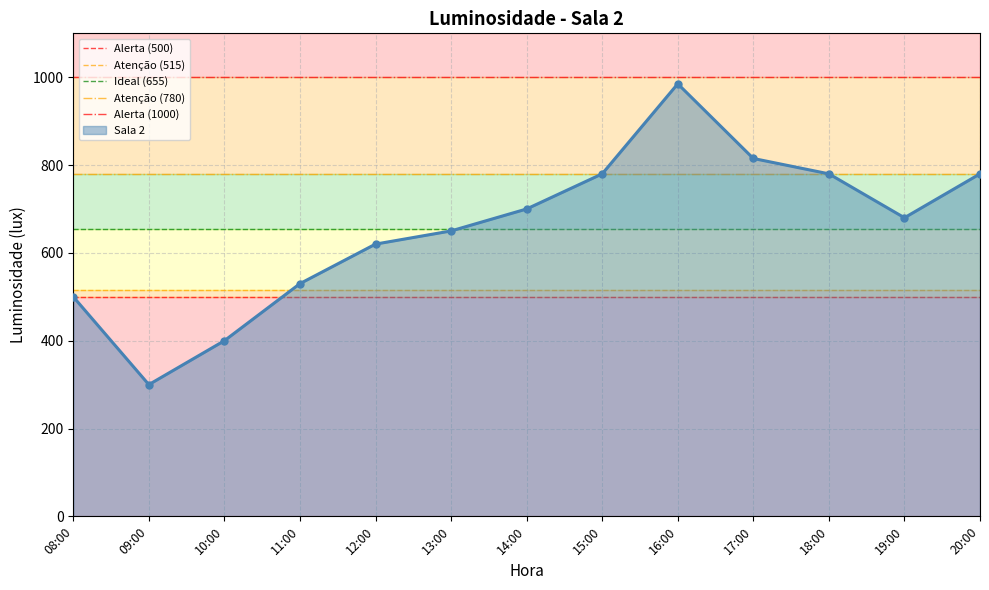

Reading left to right, list all the values displayed in this chart.

08:00=500	09:00=300	10:00=400	11:00=530	12:00=620	13:00=650	14:00=700	15:00=780	16:00=985	17:00=815	18:00=780	19:00=680	20:00=780